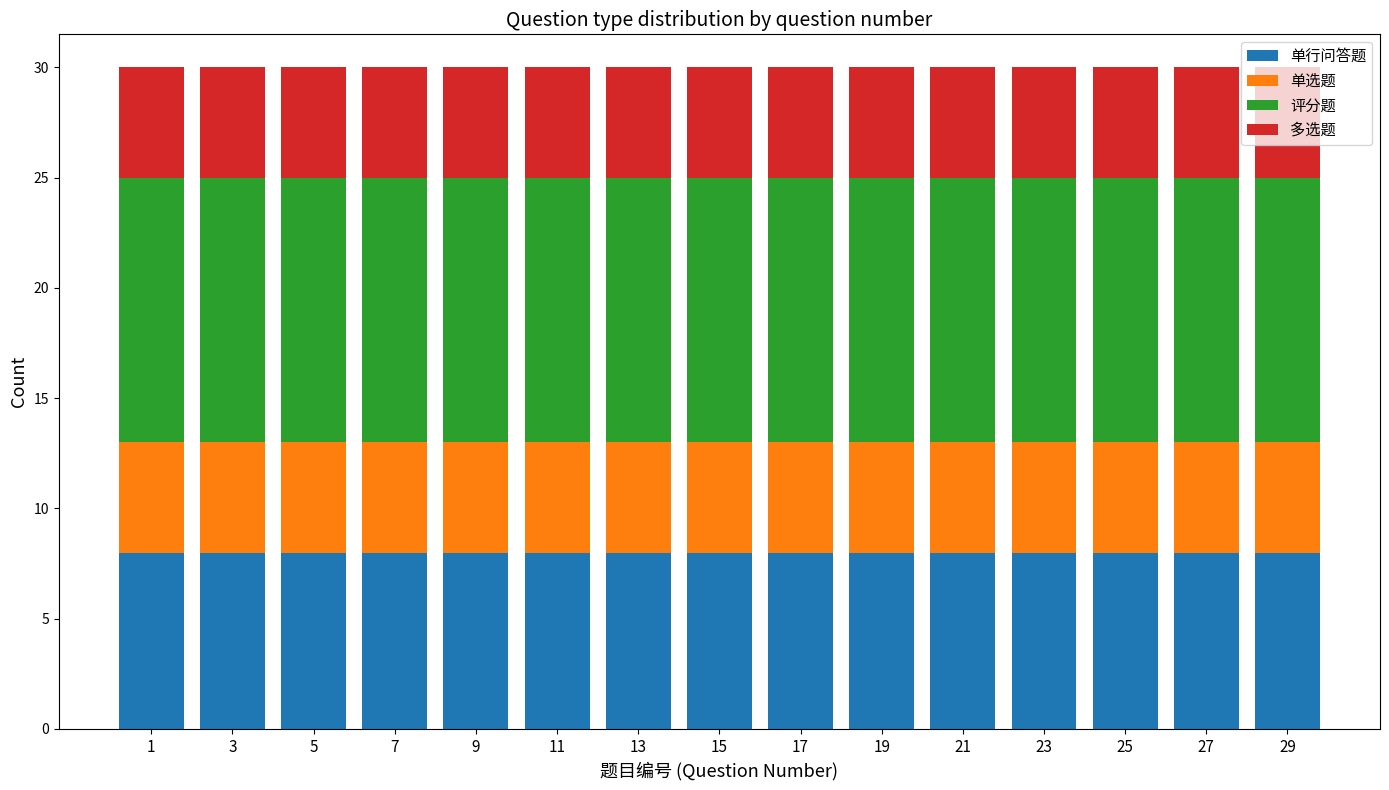

What is the average value of the 单行问答题 series?

8